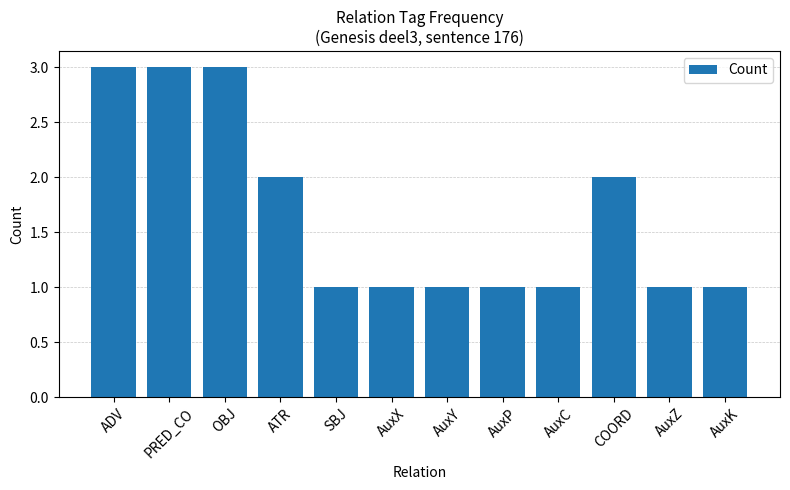

Reading left to right, transcribe all the data shown in this chart.

ADV=3	PRED_CO=3	OBJ=3	ATR=2	SBJ=1	AuxX=1	AuxY=1	AuxP=1	AuxC=1	COORD=2	AuxZ=1	AuxK=1